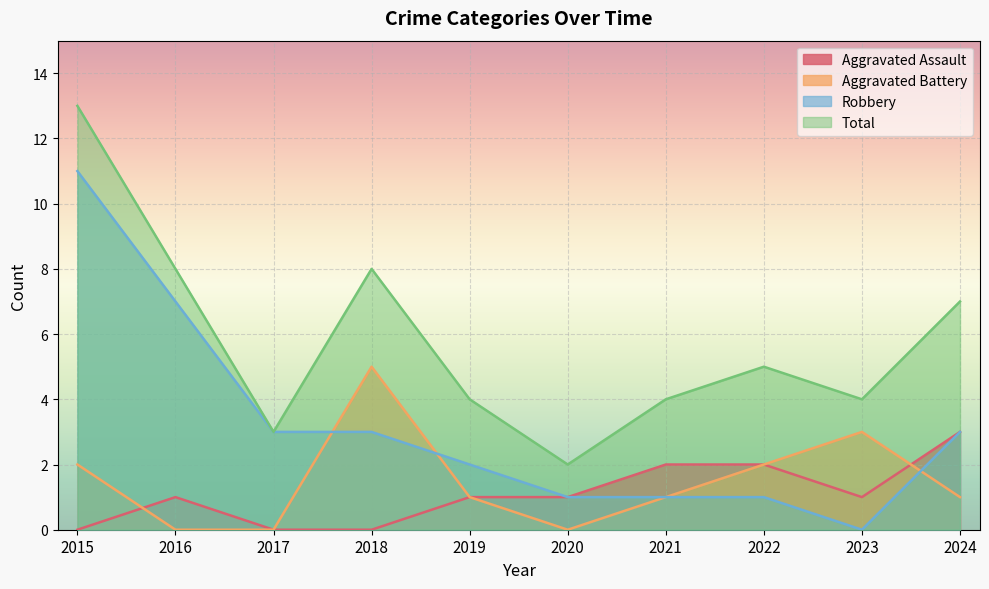

How many lines are shown in the chart?

4